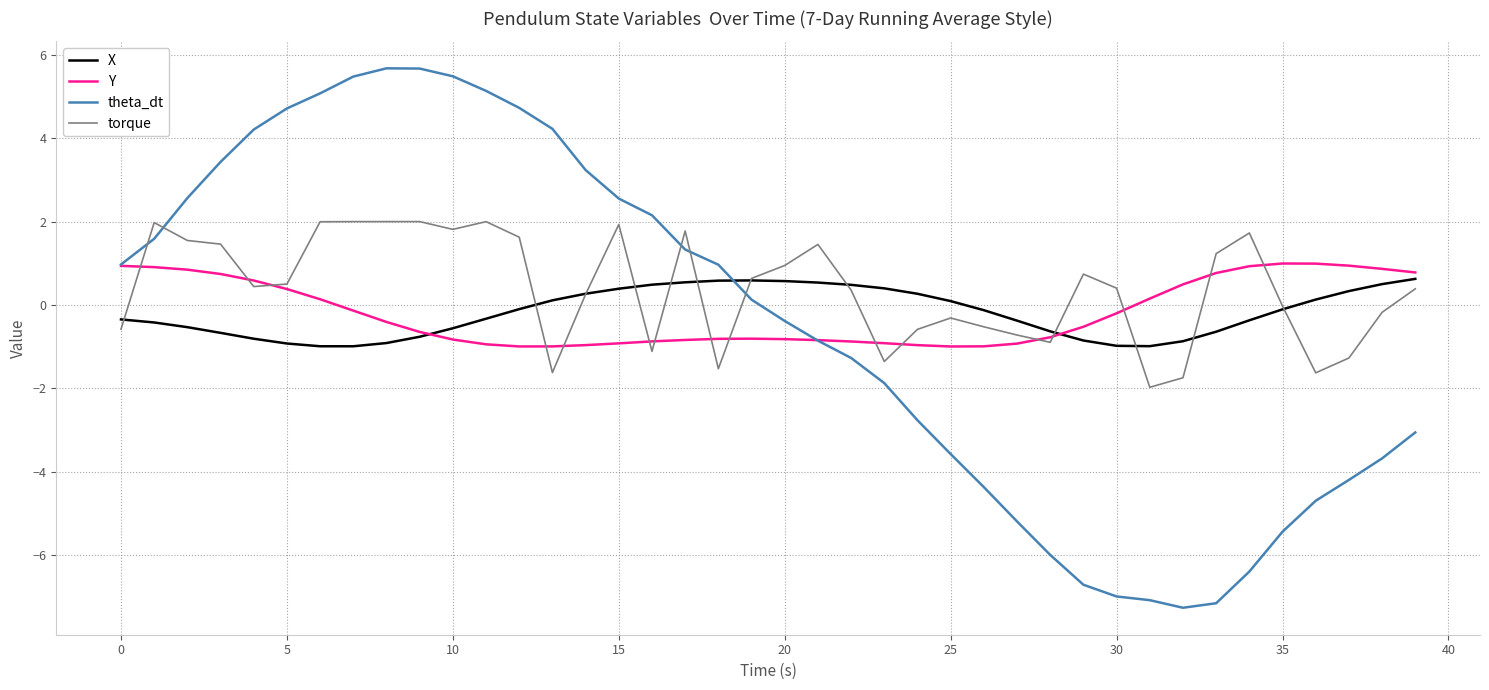

True or false: theta_dt and torque intersect in this chart.

True